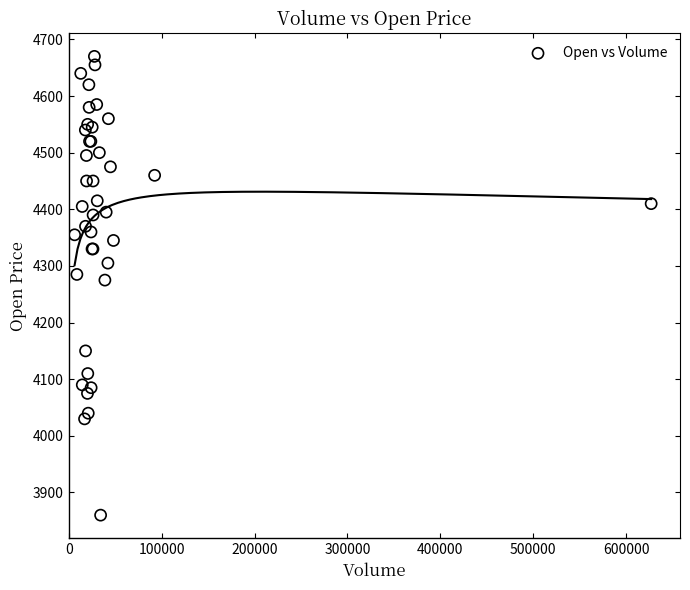

What Y value in the scatter plot is closest to 4265?

4275